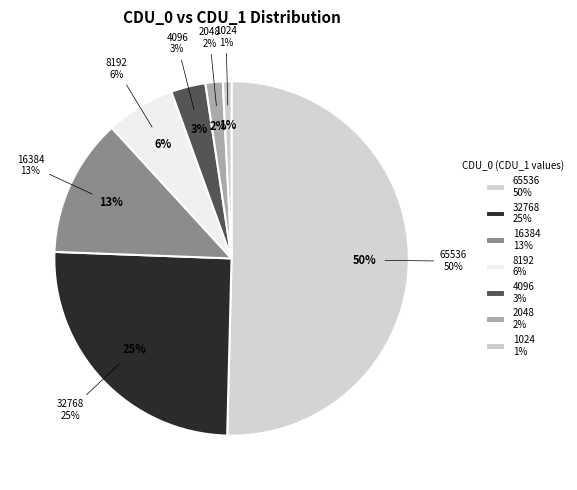

Is there a majority slice in this chart?

Yes